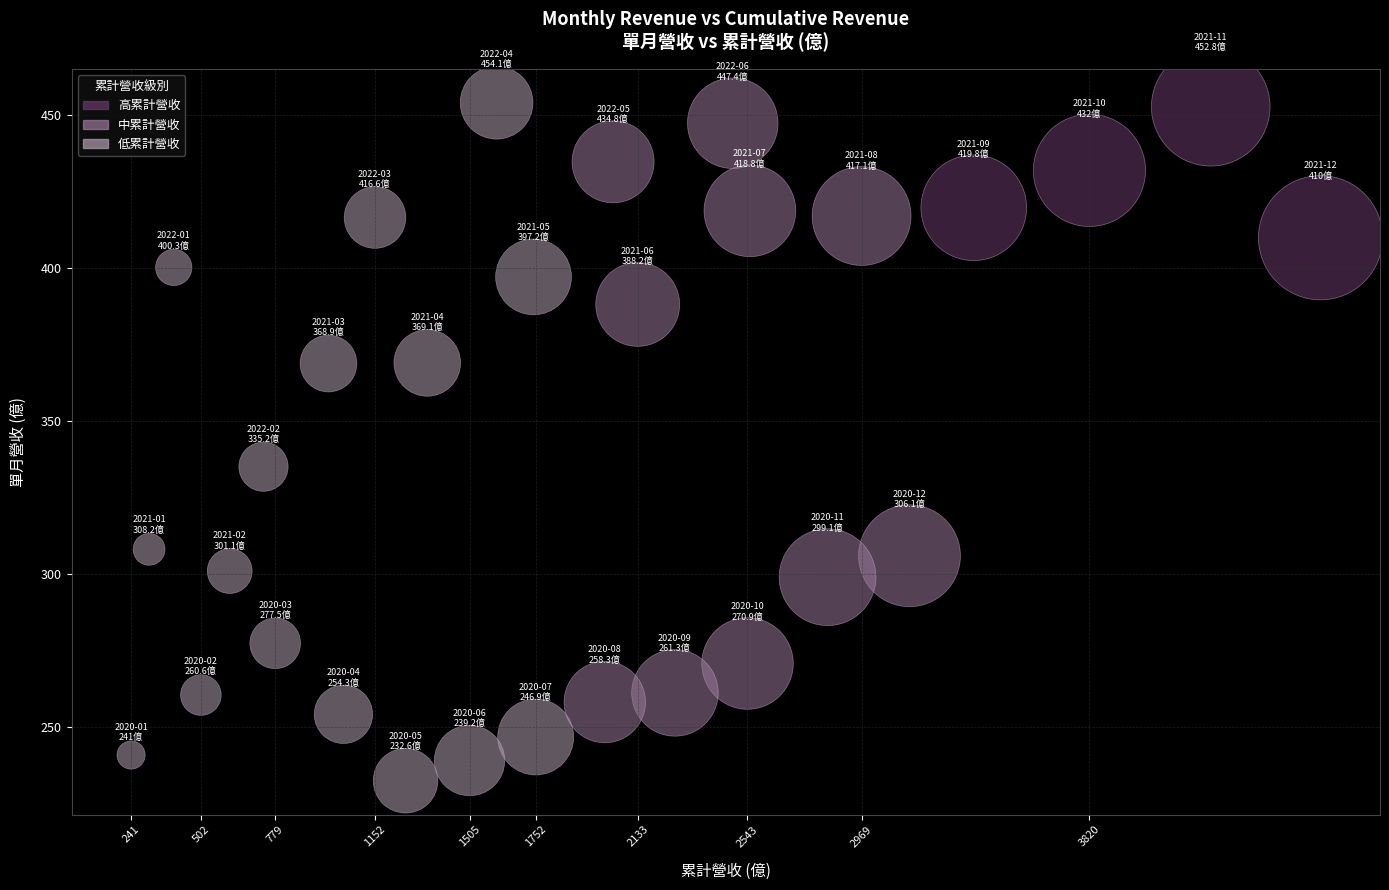

What Y value in the scatter plot is closest to 343?

335.2